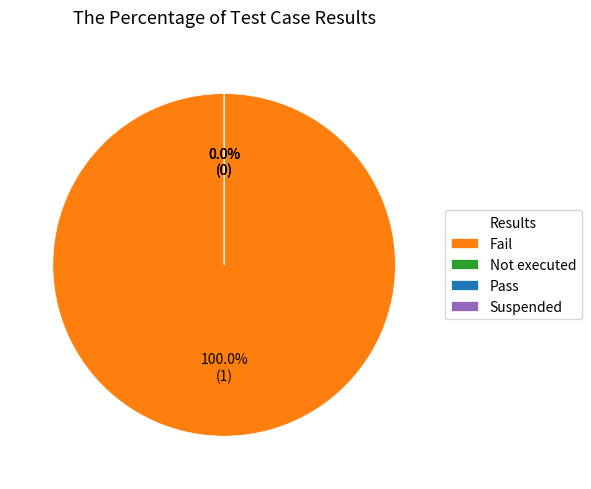

Does any single category account for the majority?

Yes